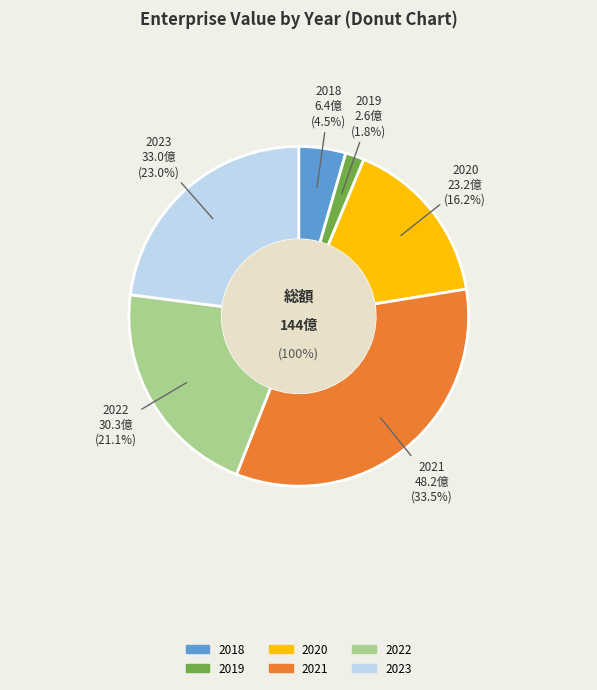

To the nearest percent, what is the combined percentage of 2019 and 2023?

25%